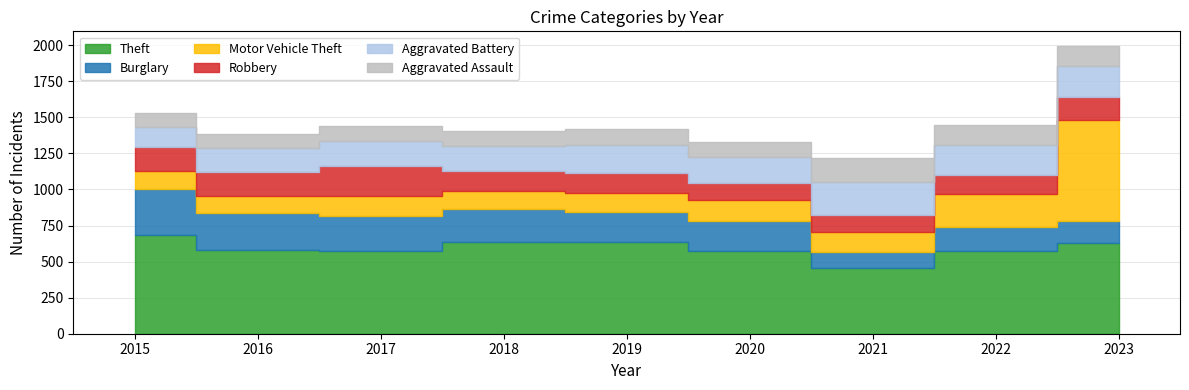

Reading left to right, transcribe all the data shown in this chart.

Theft: 681	581	575	639	634	570	457	574	632
Burglary: 323	256	242	225	213	210	109	168	147
Motor Vehicle Theft: 124	117	138	126	125	149	141	227	703
Robbery: 165	169	205	138	141	117	117	132	160
Aggravated Battery: 142	161	178	170	196	182	226	209	211
Aggravated Assault: 92	98	99	108	108	100	166	138	143